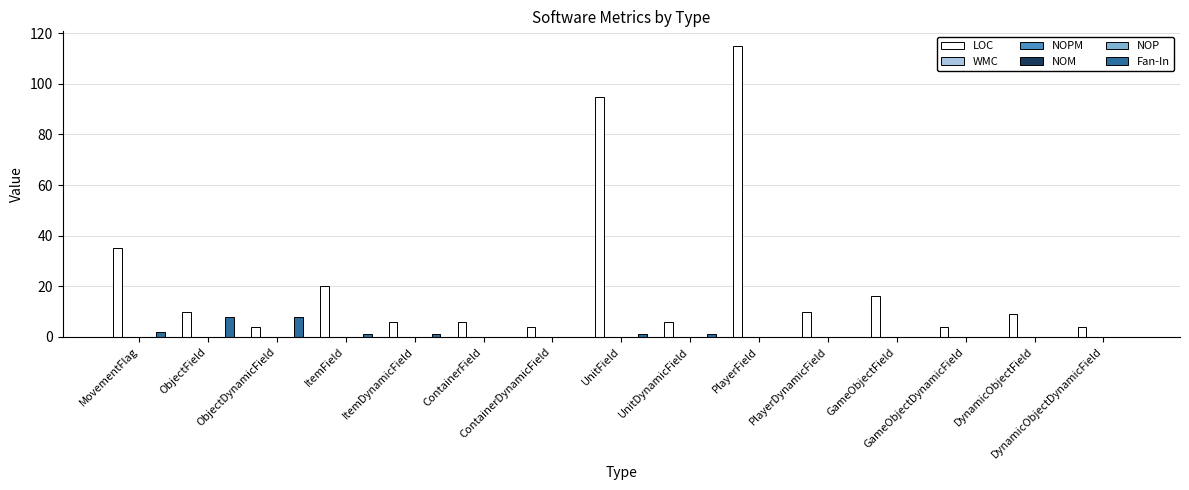

At how many categories does at least one series exceed 71?

2